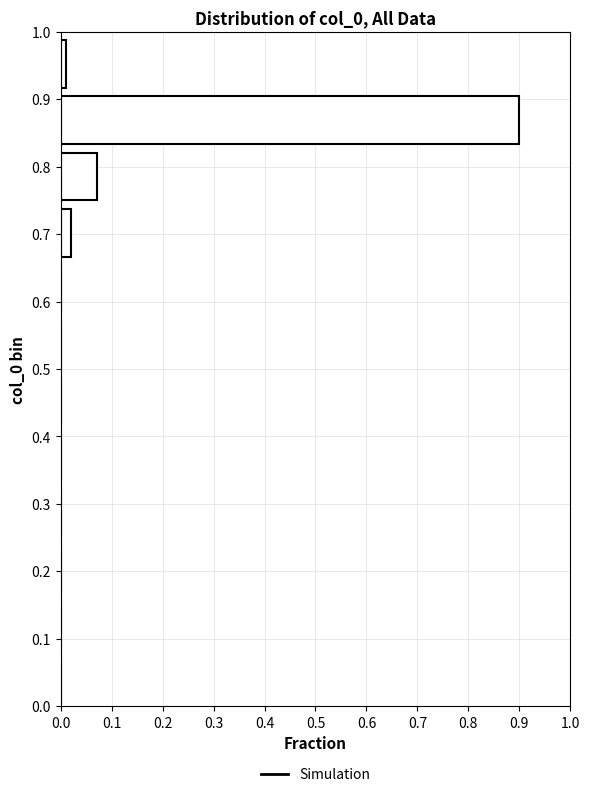

Reading bottom to top, transcribe this chart: for each bar, give the range it covers on the y-axis and its length. Neither the bar edges nor the lengths are printed on the chart, so give them approximately, as read against the axes.

0.00 to 0.08: 0
0.08 to 0.17: 0
0.17 to 0.25: 0
0.25 to 0.33: 0
0.33 to 0.42: 0
0.42 to 0.50: 0
0.50 to 0.58: 0
0.58 to 0.67: 0
0.67 to 0.75: 0.02
0.75 to 0.83: 0.07
0.83 to 0.92: 0.90
0.92 to 1.00: 0.01